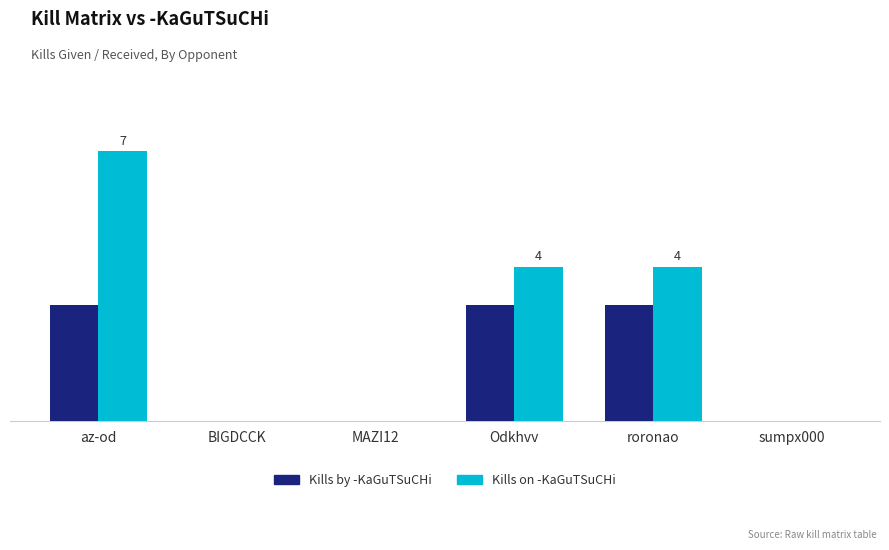

Is the value of Kills by -KaGuTSuCHi at Odkhvv greater than the value of Kills on -KaGuTSuCHi at MAZI12?

Yes